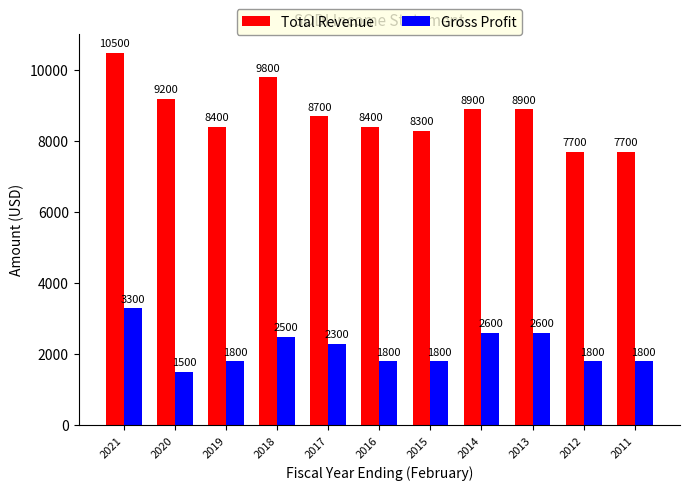

Reading left to right, list all the values displayed in this chart.

Total Revenue: 2021=10500	2020=9200	2019=8400	2018=9800	2017=8700	2016=8400	2015=8300	2014=8900	2013=8900	2012=7700	2011=7700
Gross Profit: 2021=3300	2020=1500	2019=1800	2018=2500	2017=2300	2016=1800	2015=1800	2014=2600	2013=2600	2012=1800	2011=1800